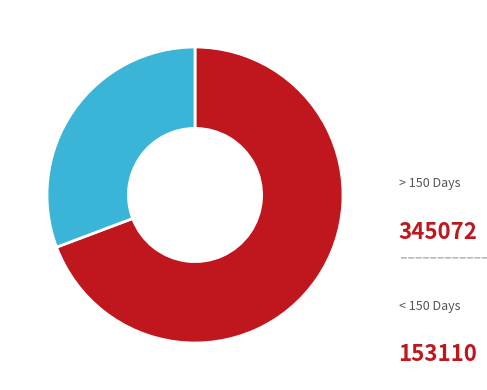

Is there any slice that represents more than half of the pie?

Yes